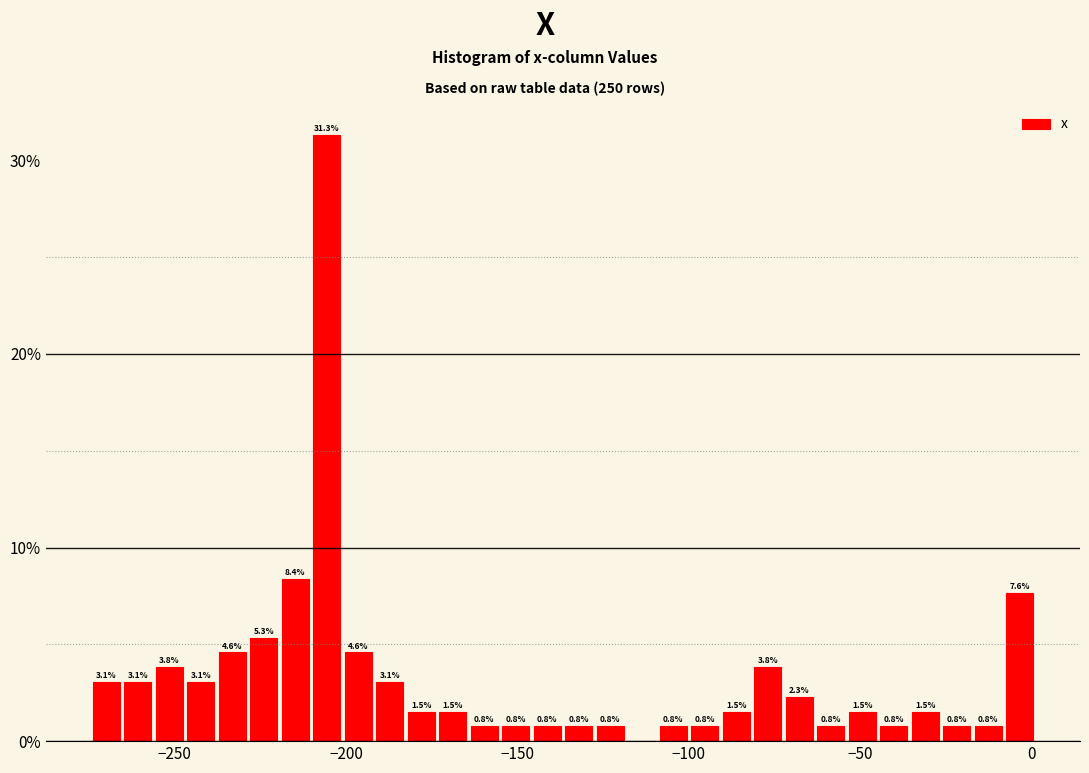

Around what value on the x-axis is the tallest bar? Give the approximate position of its centre, as read against the axis.

-205